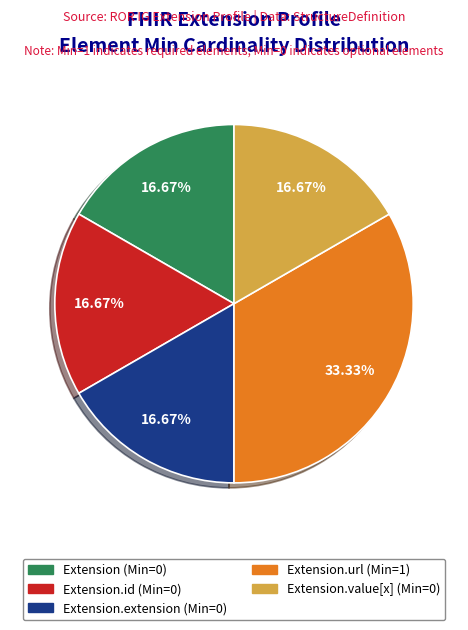

Does Extension (Min=0) represent more than half of the total?

No